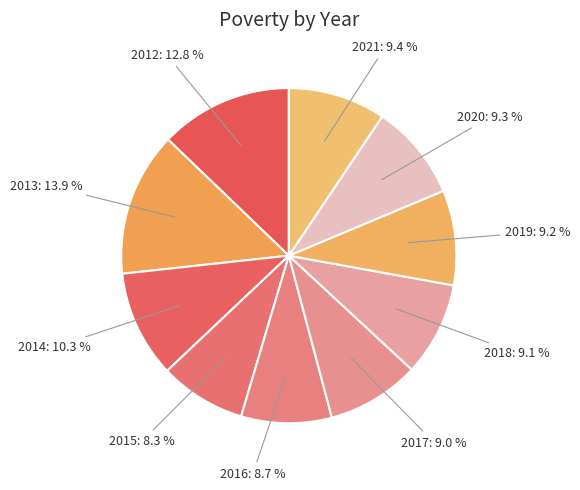

Is there a majority slice in this chart?

No